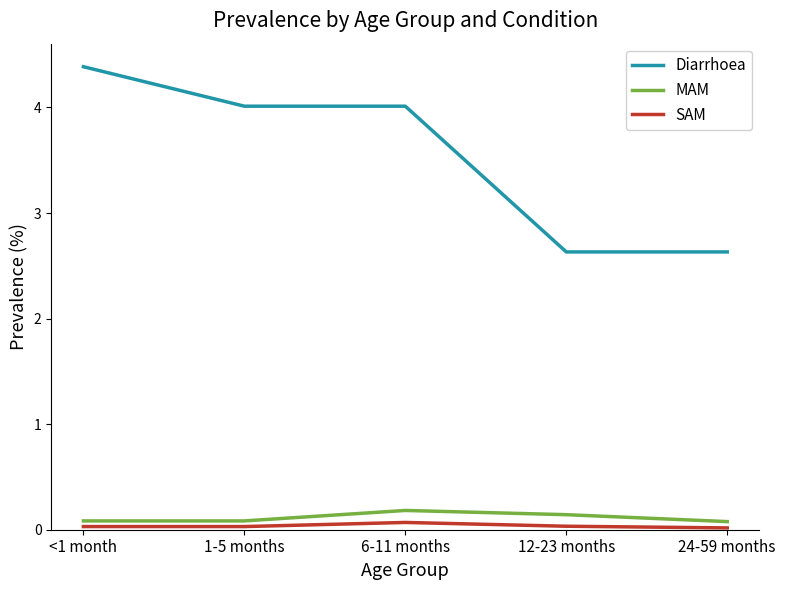

What is the difference between the second highest and second lowest values in the MAM series?

0.1